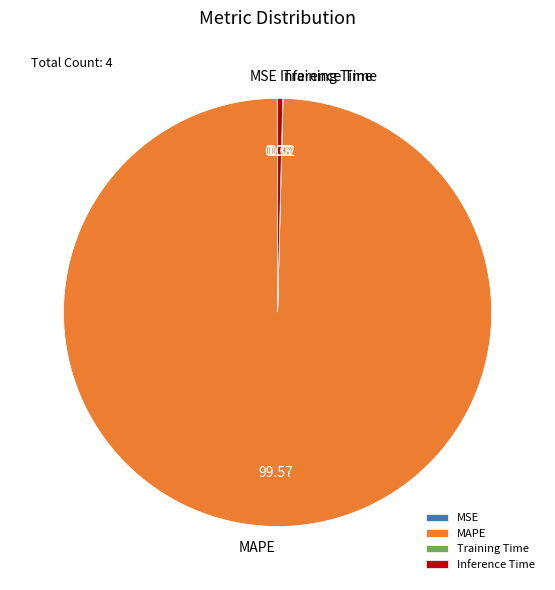

Is there any slice that represents more than half of the pie?

Yes